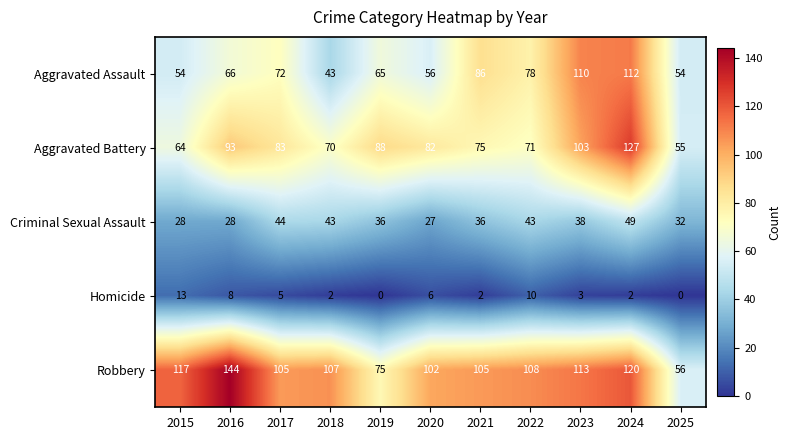

Which category has the highest value across all series?

2016